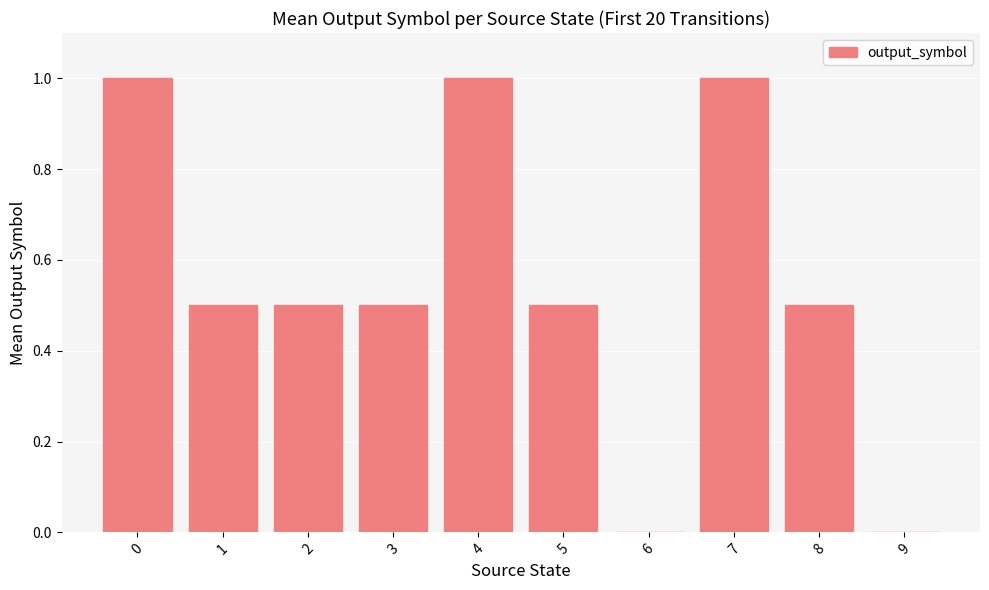

What is the sum of all values?

5.5